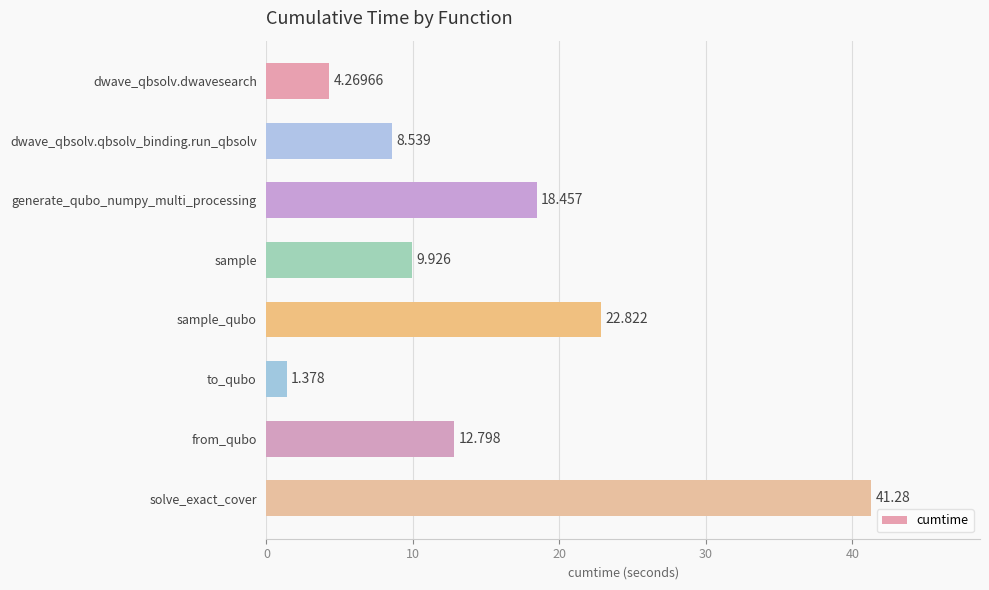

What is the label of the 6th bar from the bottom?

generate_qubo_numpy_multi_processing